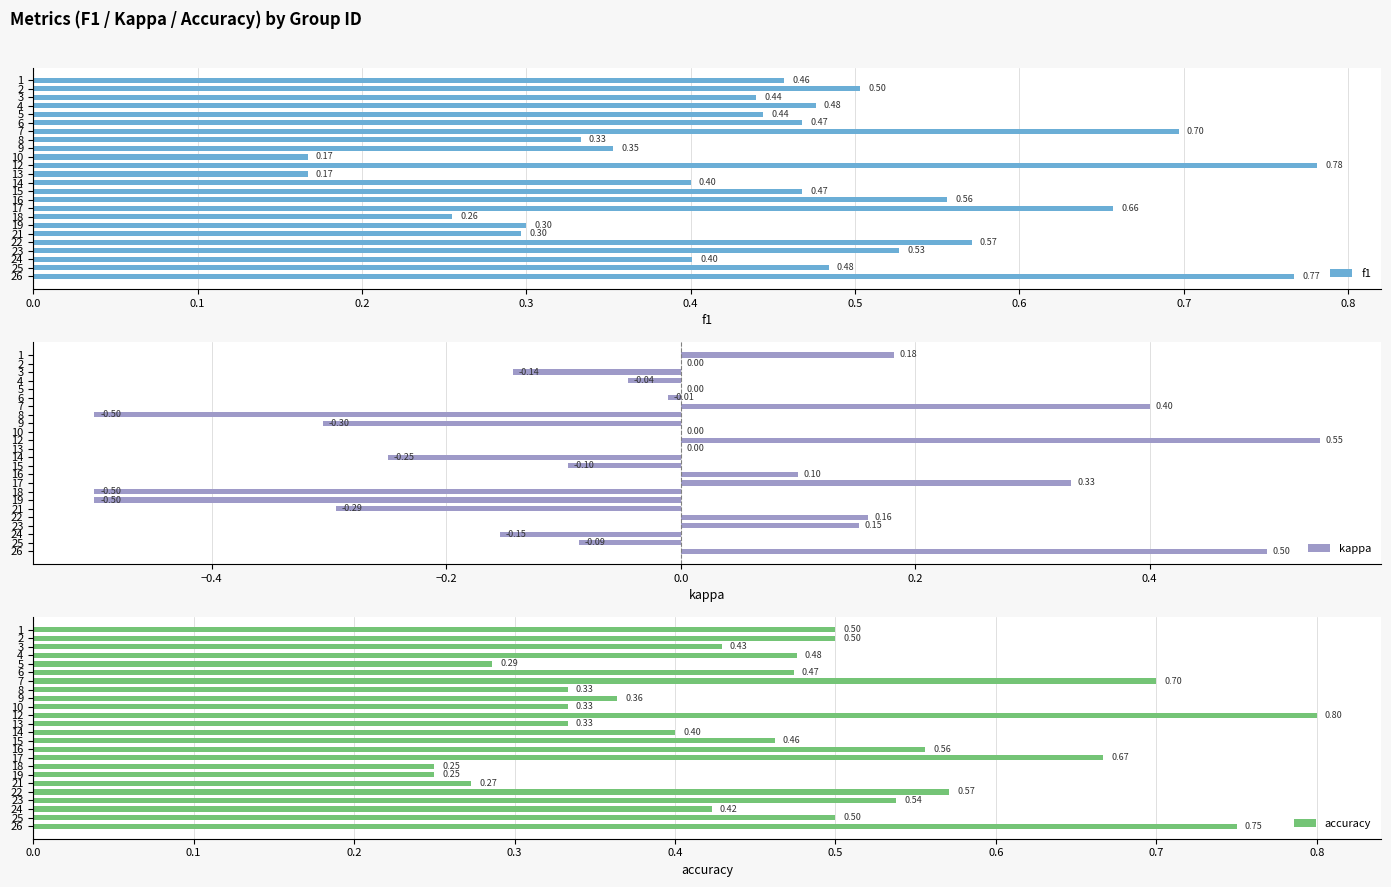

What is the difference between the second highest and minimum values in the accuracy series?

0.5